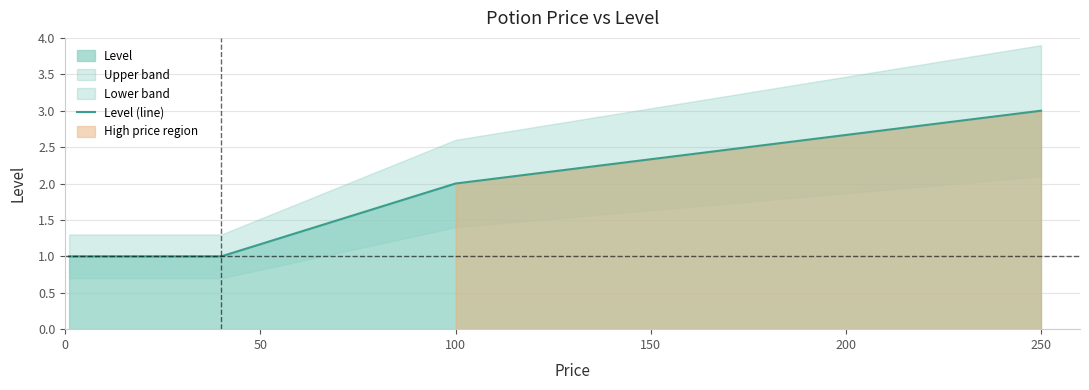

Reading left to right, what are all the values shown in this chart?

1	1	1	1	1	1	1	1	1	2	3